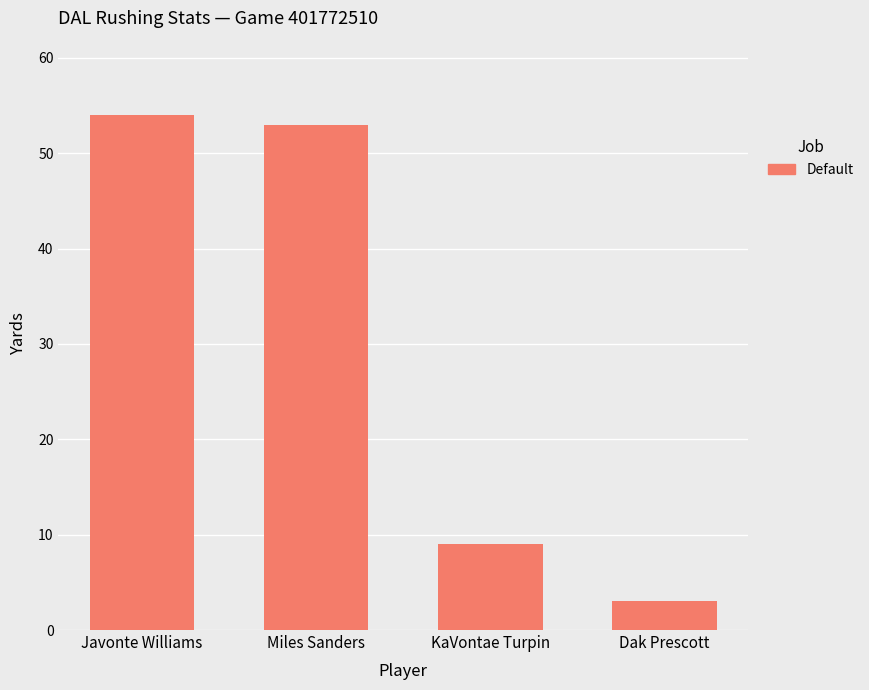

Reading left to right, transcribe all the data shown in this chart.

54	53	9	3